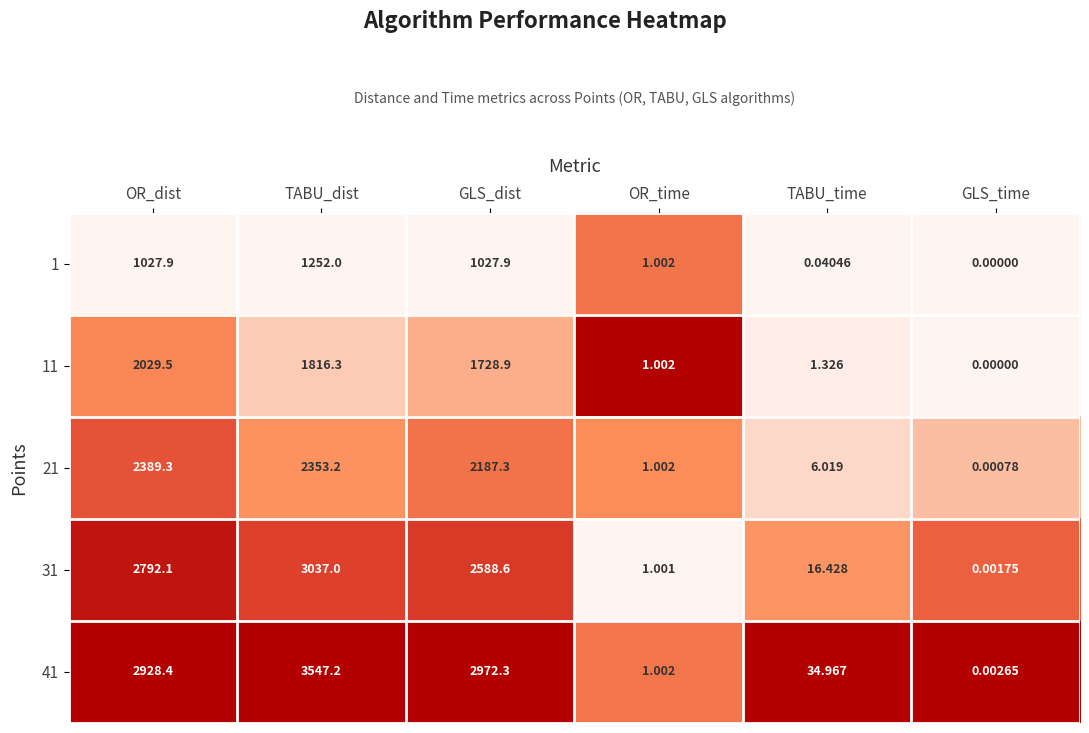

What is the spread (max minus min) of values at OR_dist?

1900.5